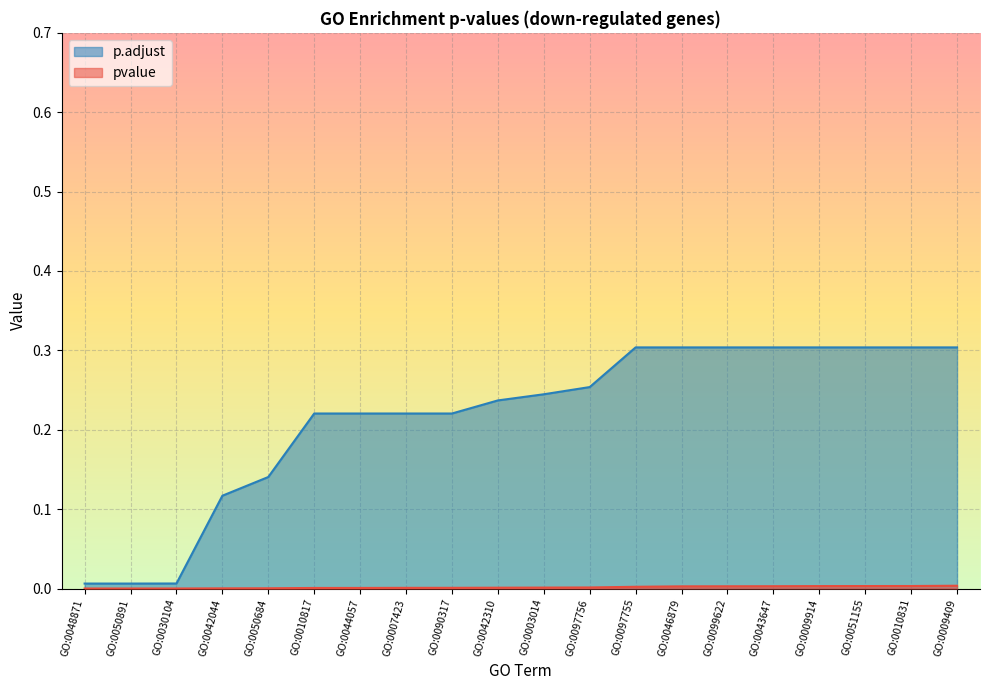

What value does the p.adjust series have at GO:0046879?

0.3